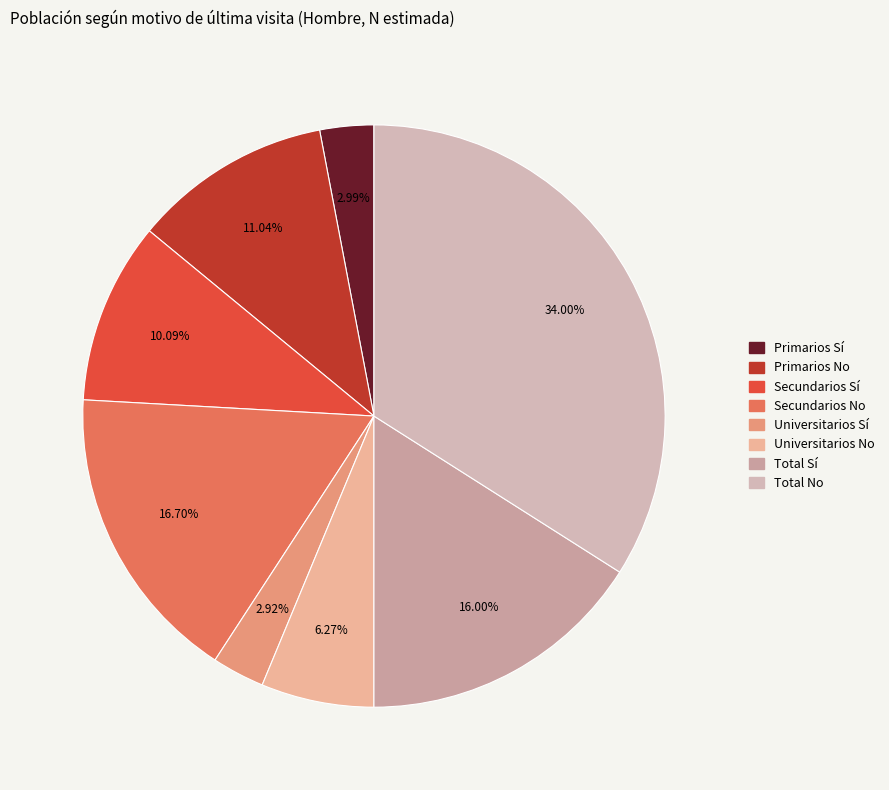

To the nearest percent, what is the difference between the largest and smallest slice percentages?

31%